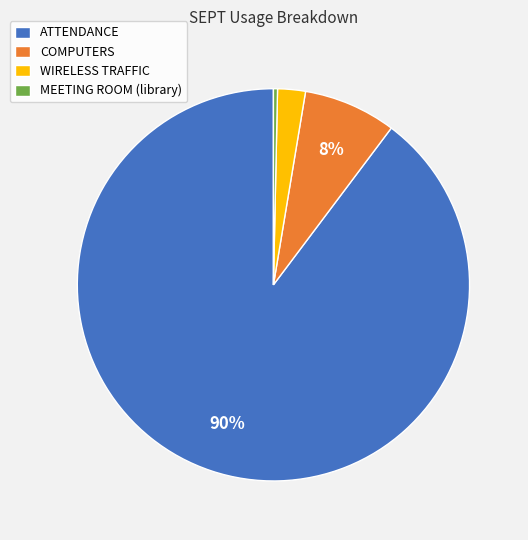

Combined, do ATTENDANCE and MEETING ROOM (library) account for over 50%?

Yes